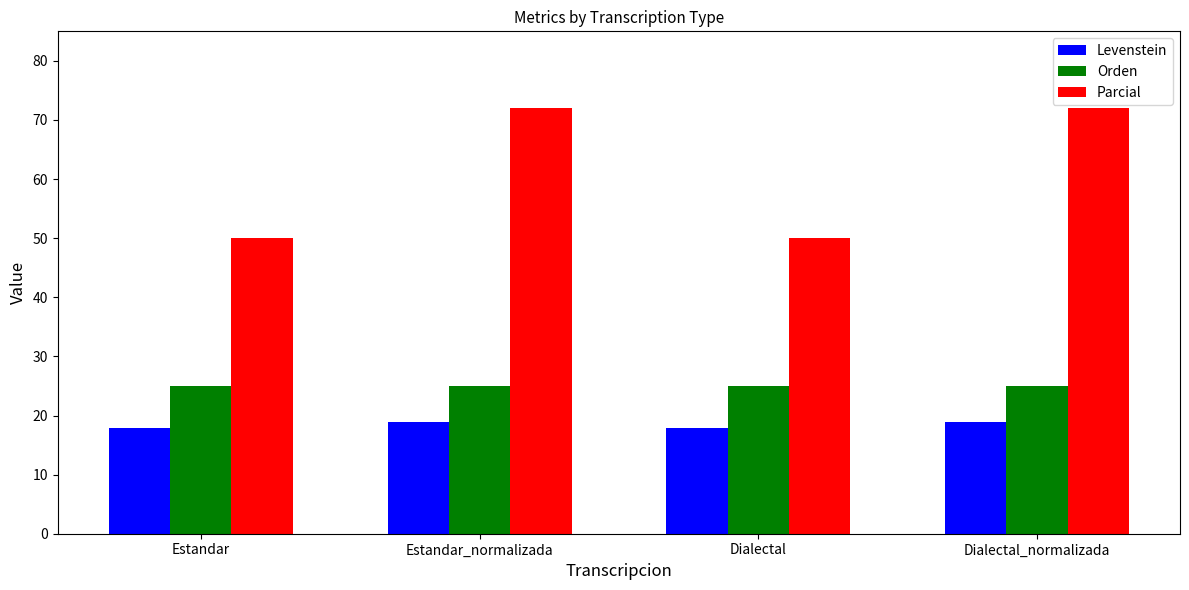

At how many categories does at least one series exceed 51?

2